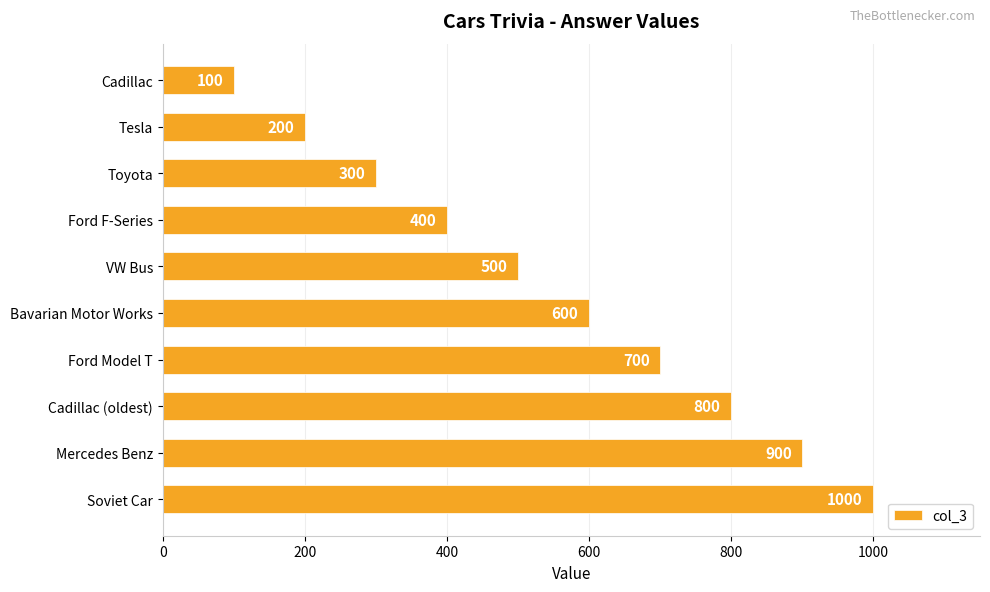

What is the average value?

550